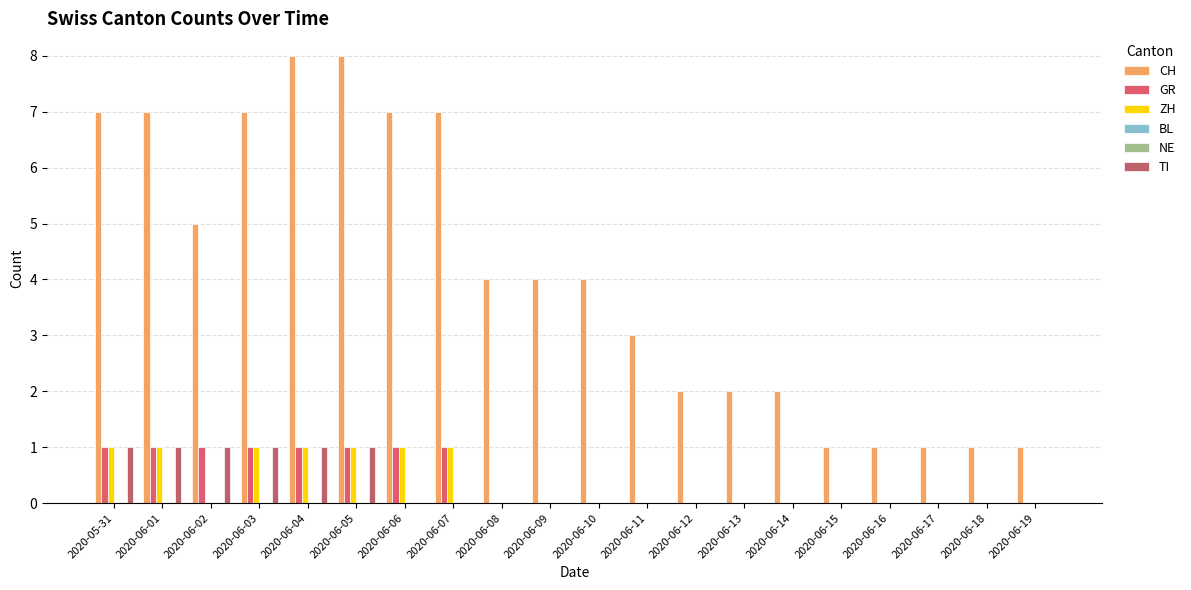

Reading left to right, transcribe all the data shown in this chart.

CH: 2020-05-31=7	2020-06-01=7	2020-06-02=5	2020-06-03=7	2020-06-04=8	2020-06-05=8	2020-06-06=7	2020-06-07=7	2020-06-08=4	2020-06-09=4	2020-06-10=4	2020-06-11=3	2020-06-12=2	2020-06-13=2	2020-06-14=2	2020-06-15=1	2020-06-16=1	2020-06-17=1	2020-06-18=1	2020-06-19=1
GR: 2020-05-31=1	2020-06-01=1	2020-06-02=1	2020-06-03=1	2020-06-04=1	2020-06-05=1	2020-06-06=1	2020-06-07=1	2020-06-08=0	2020-06-09=0	2020-06-10=0	2020-06-11=0	2020-06-12=0	2020-06-13=0	2020-06-14=0	2020-06-15=0	2020-06-16=0	2020-06-17=0	2020-06-18=0	2020-06-19=0
ZH: 2020-05-31=1	2020-06-01=1	2020-06-02=0	2020-06-03=1	2020-06-04=1	2020-06-05=1	2020-06-06=1	2020-06-07=1	2020-06-08=0	2020-06-09=0	2020-06-10=0	2020-06-11=0	2020-06-12=0	2020-06-13=0	2020-06-14=0	2020-06-15=0	2020-06-16=0	2020-06-17=0	2020-06-18=0	2020-06-19=0
BL: 2020-05-31=0	2020-06-01=0	2020-06-02=0	2020-06-03=0	2020-06-04=0	2020-06-05=0	2020-06-06=0	2020-06-07=0	2020-06-08=0	2020-06-09=0	2020-06-10=0	2020-06-11=0	2020-06-12=0	2020-06-13=0	2020-06-14=0	2020-06-15=0	2020-06-16=0	2020-06-17=0	2020-06-18=0	2020-06-19=0
NE: 2020-05-31=0	2020-06-01=0	2020-06-02=0	2020-06-03=0	2020-06-04=0	2020-06-05=0	2020-06-06=0	2020-06-07=0	2020-06-08=0	2020-06-09=0	2020-06-10=0	2020-06-11=0	2020-06-12=0	2020-06-13=0	2020-06-14=0	2020-06-15=0	2020-06-16=0	2020-06-17=0	2020-06-18=0	2020-06-19=0
TI: 2020-05-31=1	2020-06-01=1	2020-06-02=1	2020-06-03=1	2020-06-04=1	2020-06-05=1	2020-06-06=0	2020-06-07=0	2020-06-08=0	2020-06-09=0	2020-06-10=0	2020-06-11=0	2020-06-12=0	2020-06-13=0	2020-06-14=0	2020-06-15=0	2020-06-16=0	2020-06-17=0	2020-06-18=0	2020-06-19=0